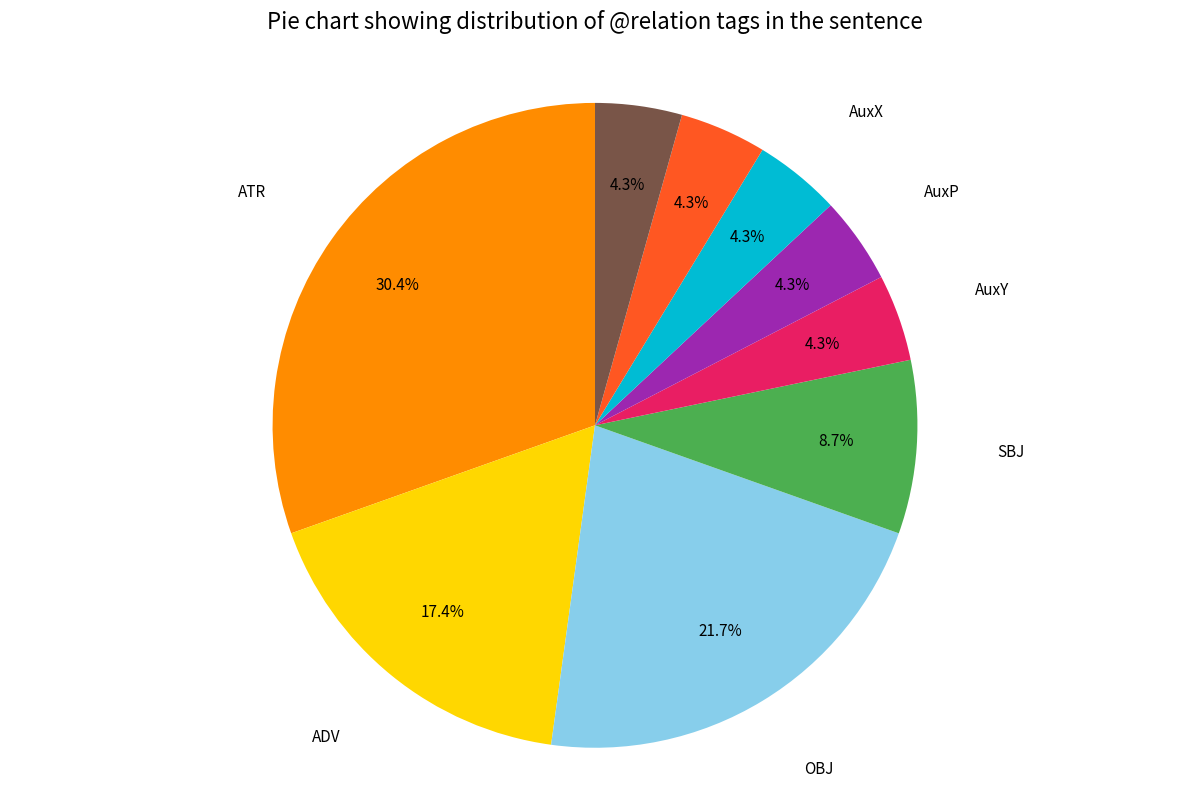

To the nearest percent, what percentage of the pie is ADV?

17%